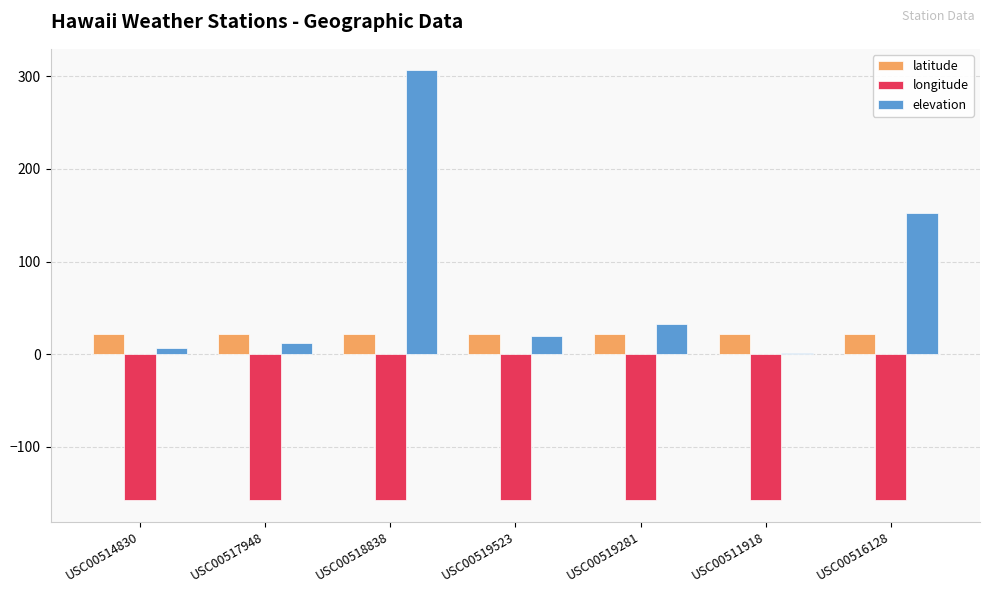

The value of longitude at USC00514830 is -157.8. True or false?

True